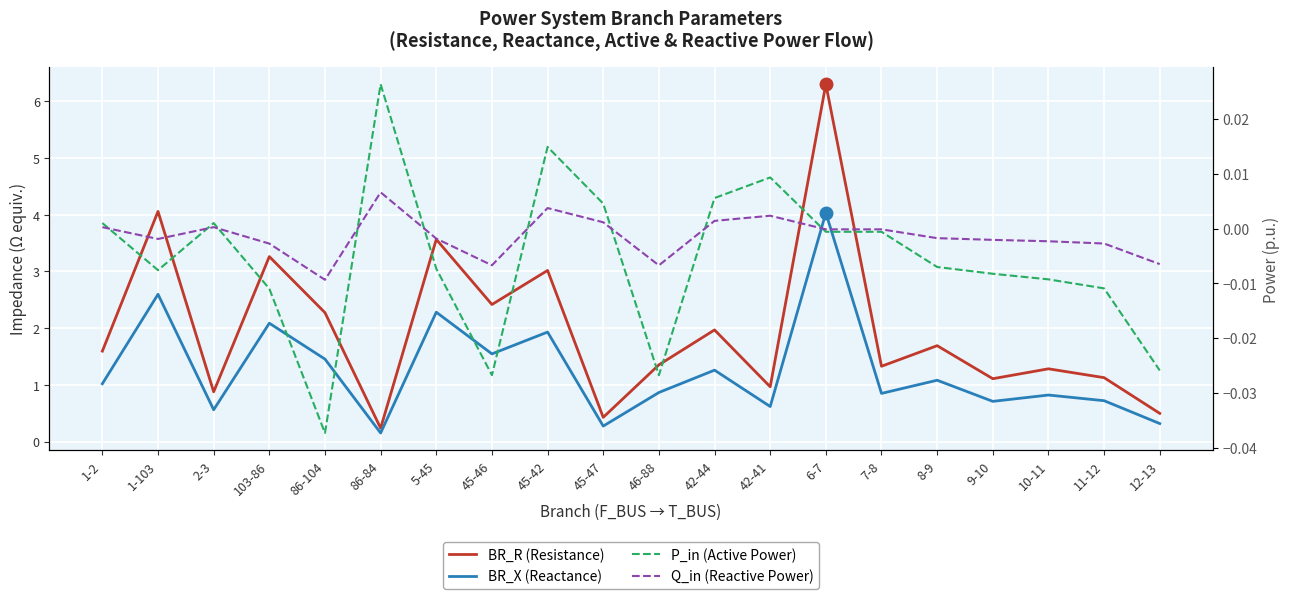

In Q_in (Reactive Power), how many points are higher than both neighbors (excluding endpoints)?

5